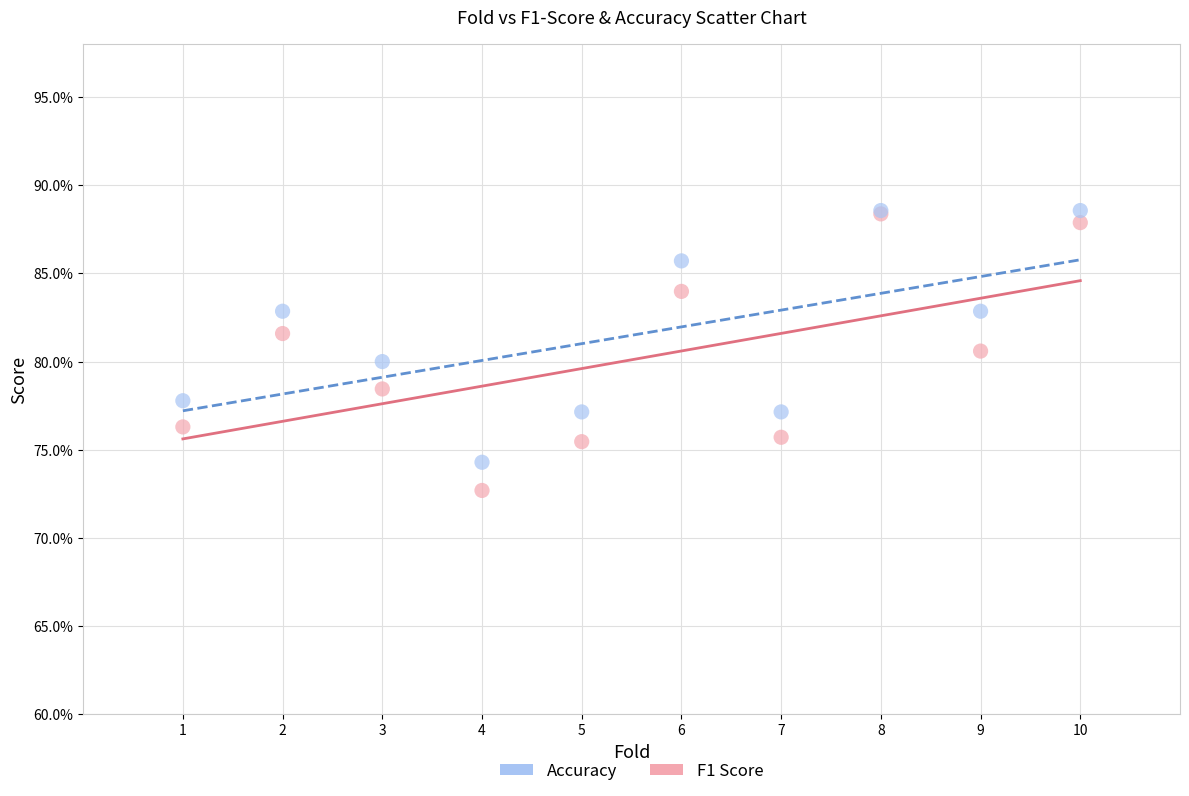

What are all the series names shown in the legend?

Accuracy, F1 Score